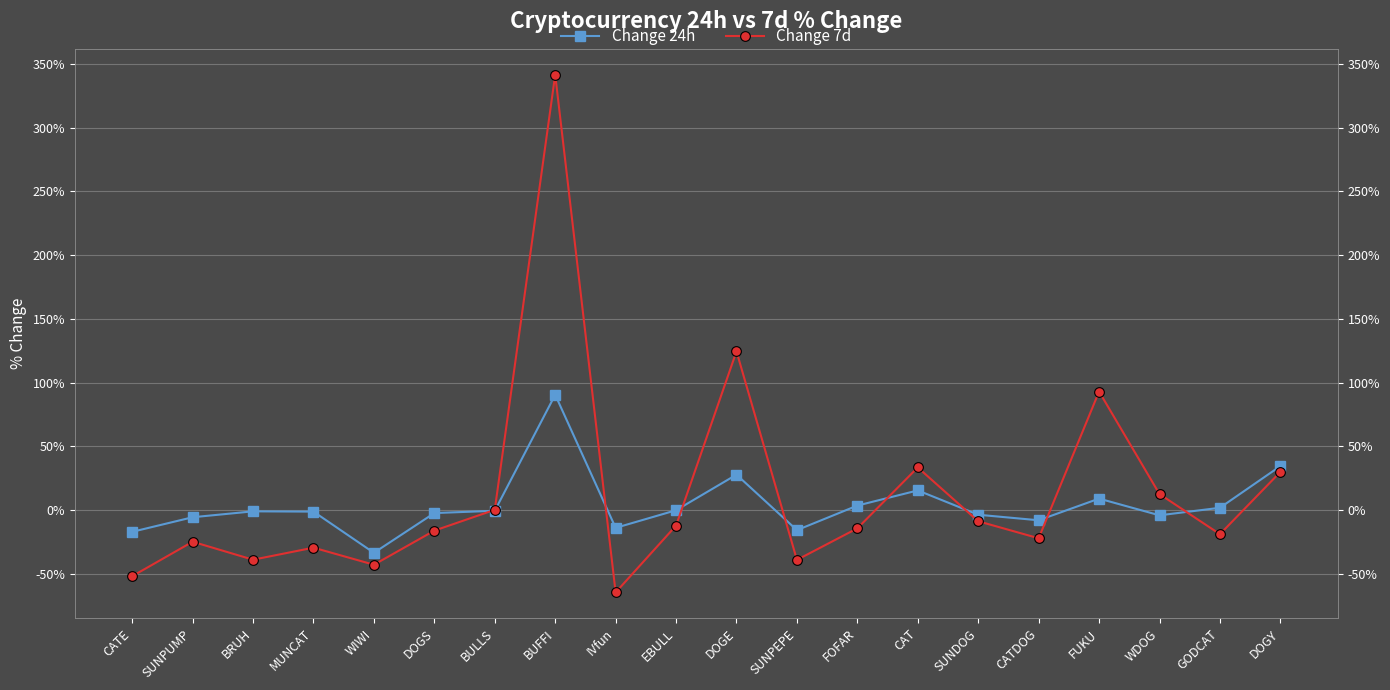

List the labels in order of Change 7d value, largest first.

BUFFI, DOGE, FUKU, CAT, DOGY, WDOG, BULLS, SUNDOG, EBULL, FOFAR, DOGS, GODCAT, CATDOG, SUNPUMP, MUNCAT, BRUH, SUNPEPE, WIWI, CATE, IVfun